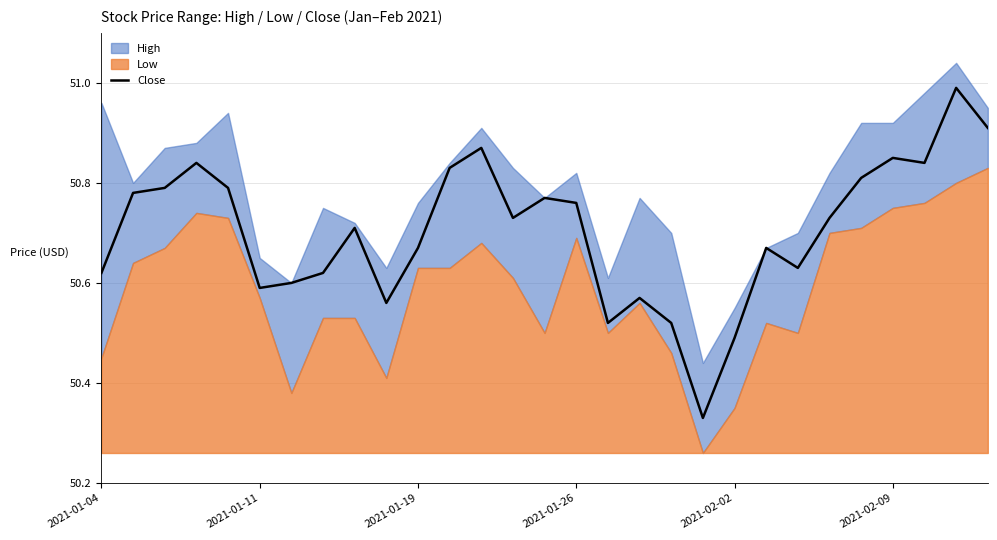

How many lines are shown in the chart?

1